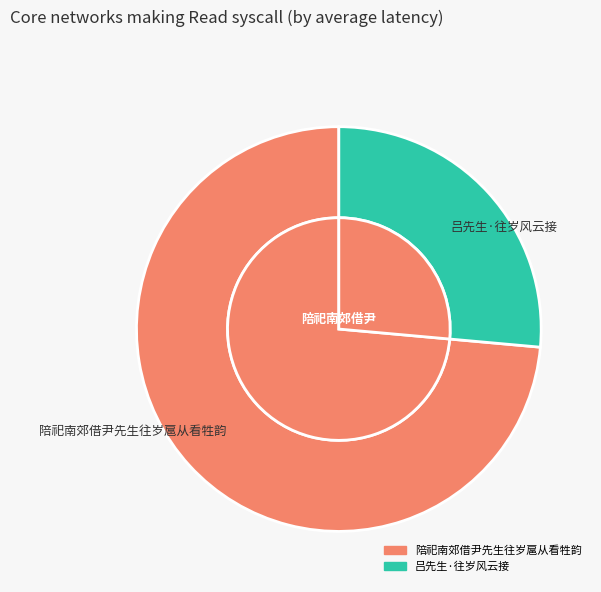

Does 吕先生·往岁风云接 account for over 50% of the chart?

No